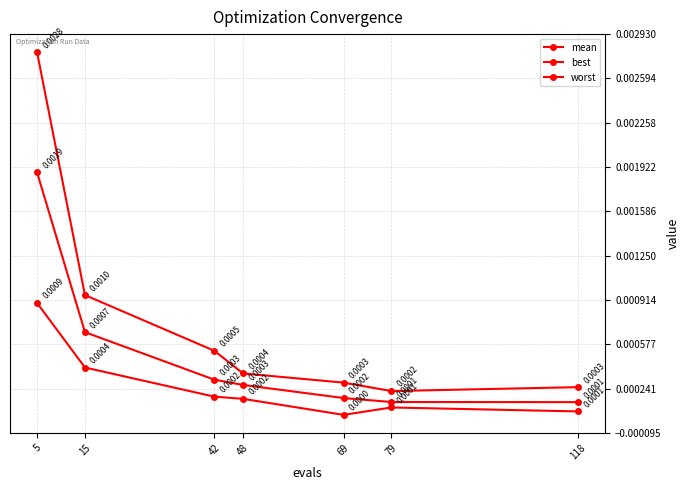

Is the value of best at 118 greater than the value of worst at 48?

No